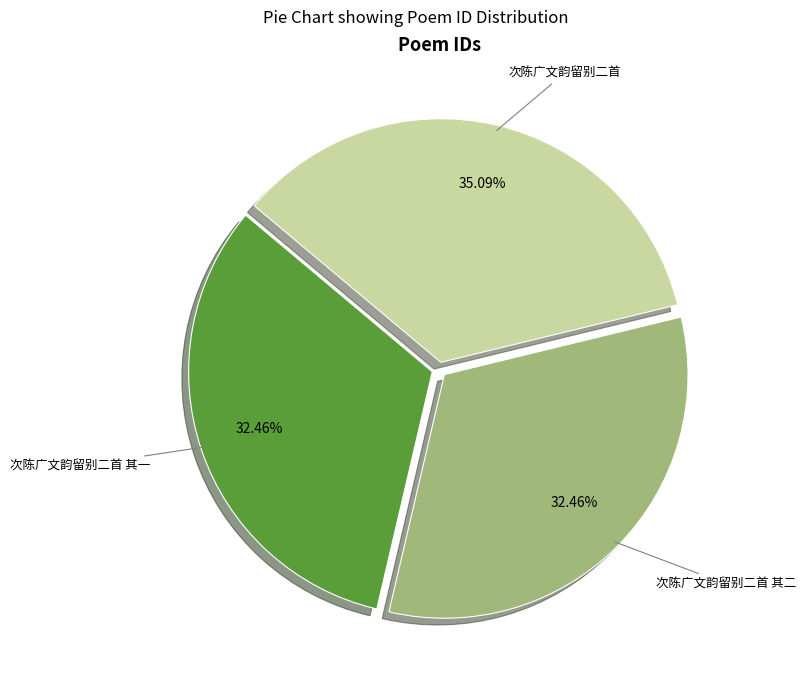

Is the sum of 次陈广文韵留别二首 and 次陈广文韵留别二首 其一 greater than half?

Yes